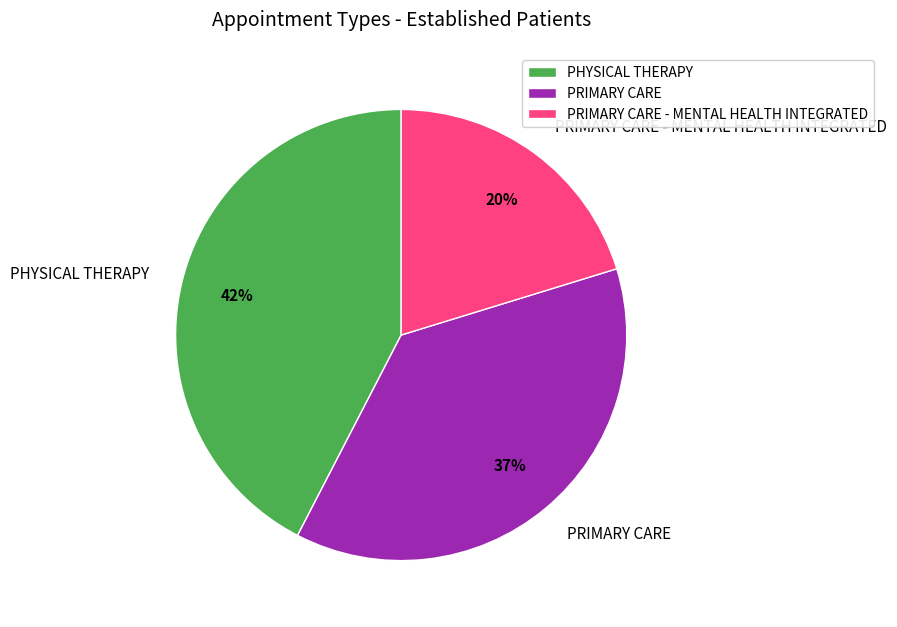

Do PHYSICAL THERAPY and PRIMARY CARE together represent more than half of the pie?

Yes